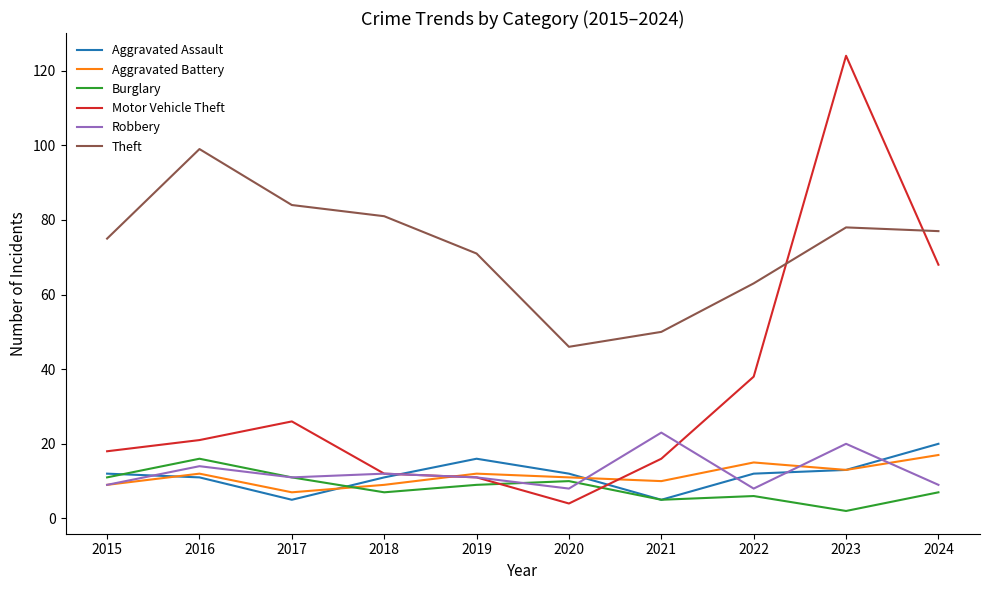

Reading left to right, extract all data points from this chart.

Aggravated Assault: 2015=12	2016=11	2017=5	2018=11	2019=16	2020=12	2021=5	2022=12	2023=13	2024=20
Aggravated Battery: 2015=9	2016=12	2017=7	2018=9	2019=12	2020=11	2021=10	2022=15	2023=13	2024=17
Burglary: 2015=11	2016=16	2017=11	2018=7	2019=9	2020=10	2021=5	2022=6	2023=2	2024=7
Motor Vehicle Theft: 2015=18	2016=21	2017=26	2018=12	2019=11	2020=4	2021=16	2022=38	2023=124	2024=68
Robbery: 2015=9	2016=14	2017=11	2018=12	2019=11	2020=8	2021=23	2022=8	2023=20	2024=9
Theft: 2015=75	2016=99	2017=84	2018=81	2019=71	2020=46	2021=50	2022=63	2023=78	2024=77